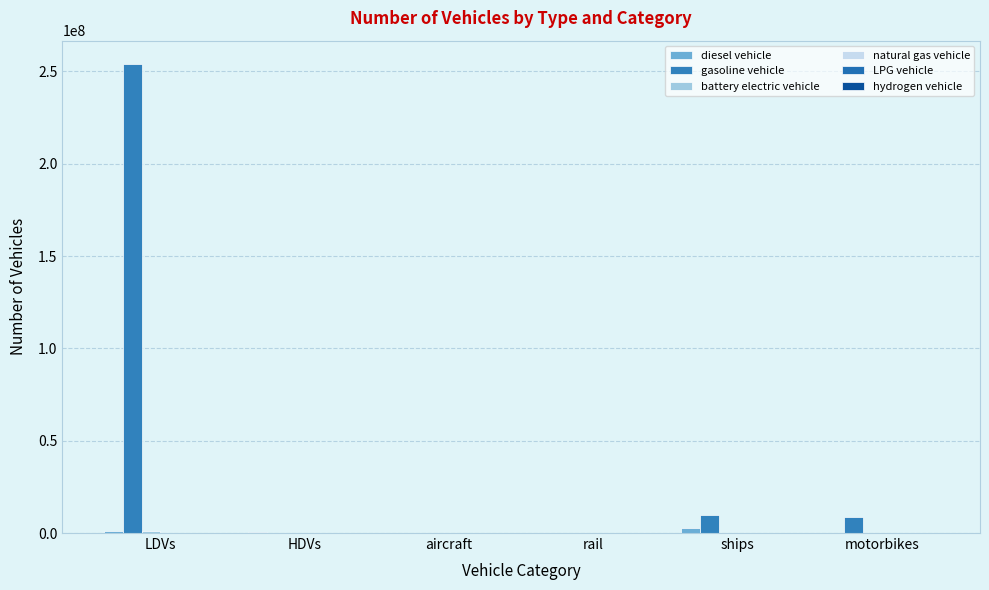

Count the number of data series in this chart.

6